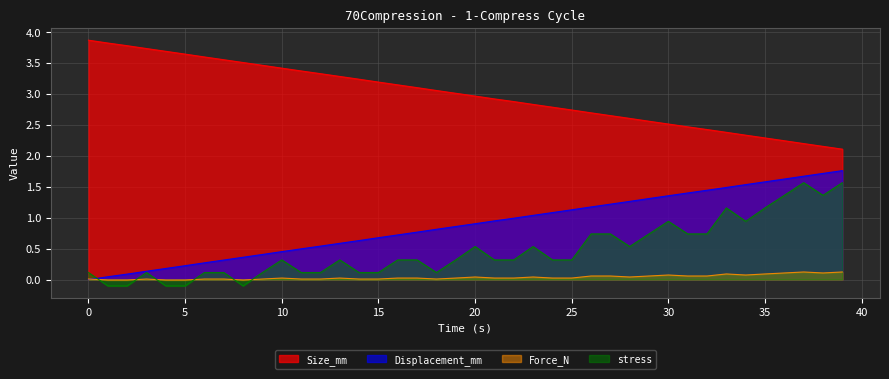

The stress series shows 0.4 at 32. True or false?

False